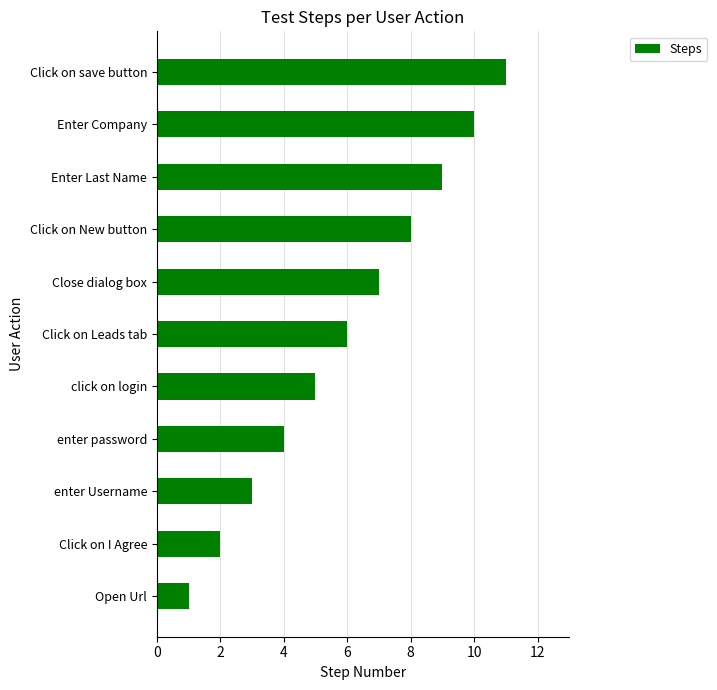

The value at Enter Company is 6. True or false?

False